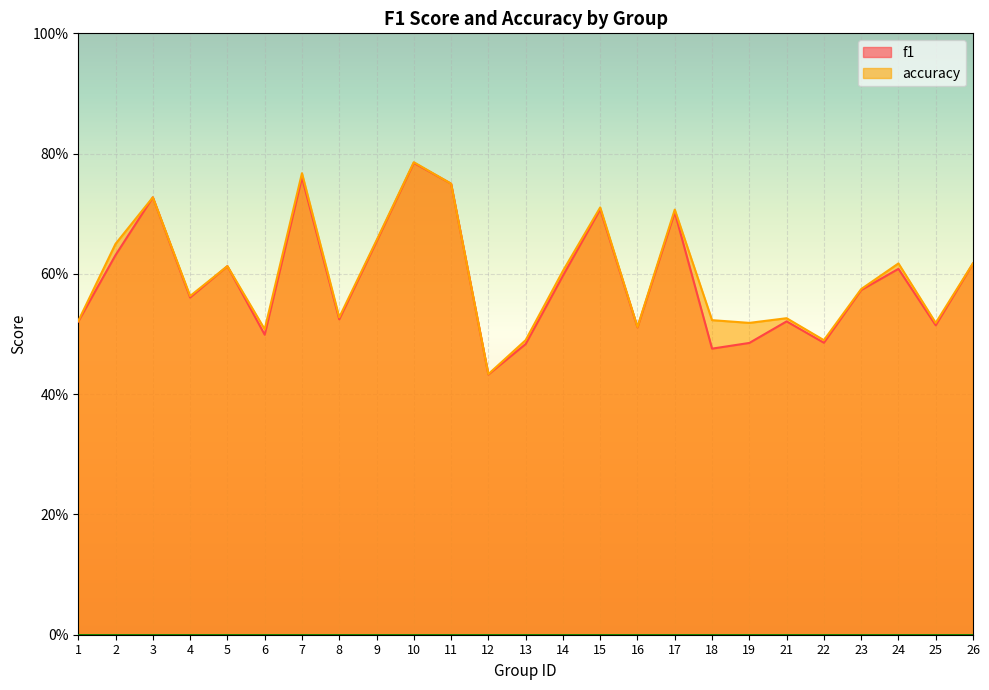

True or false: f1 has a value of 0.8 at 10.

True